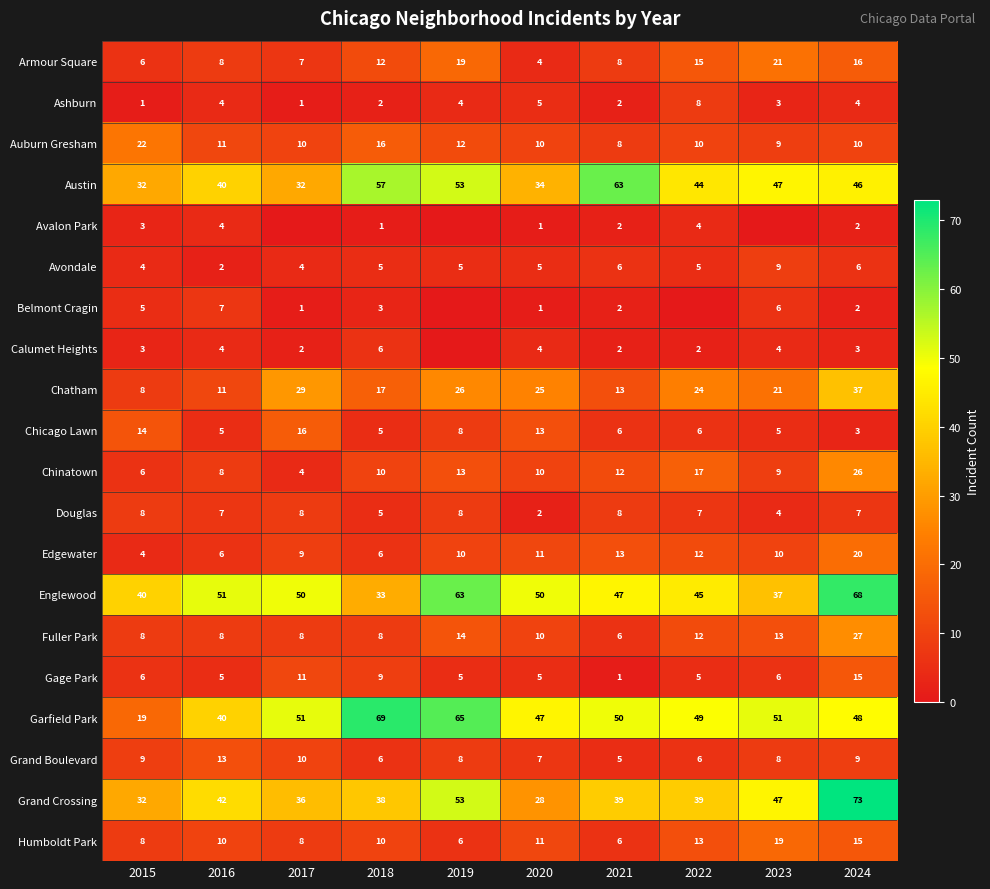

Is it true that Avondale equals 5 at 2019?

True